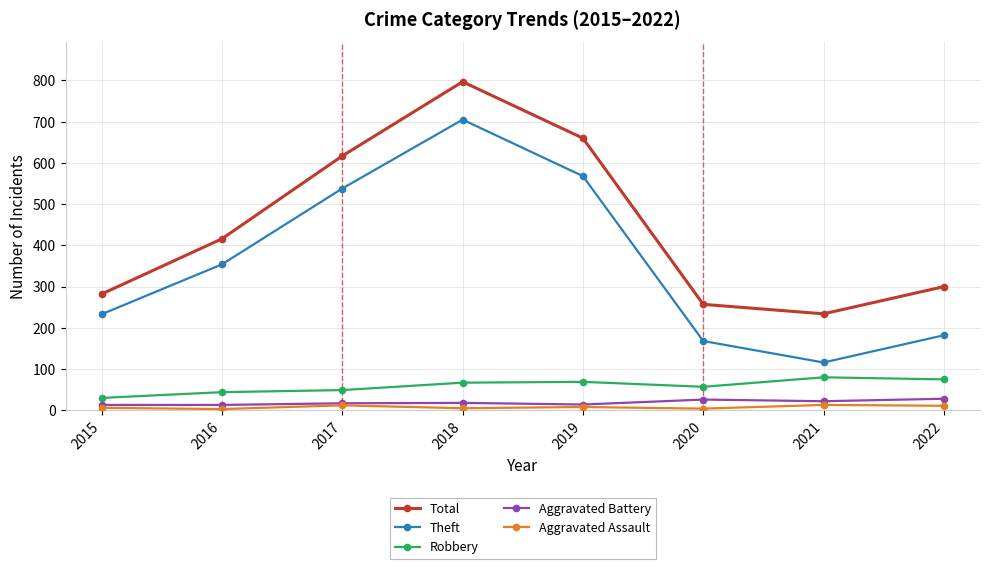

At 2018, list the series in order from smallest to largest.

Aggravated Assault, Aggravated Battery, Robbery, Theft, Total